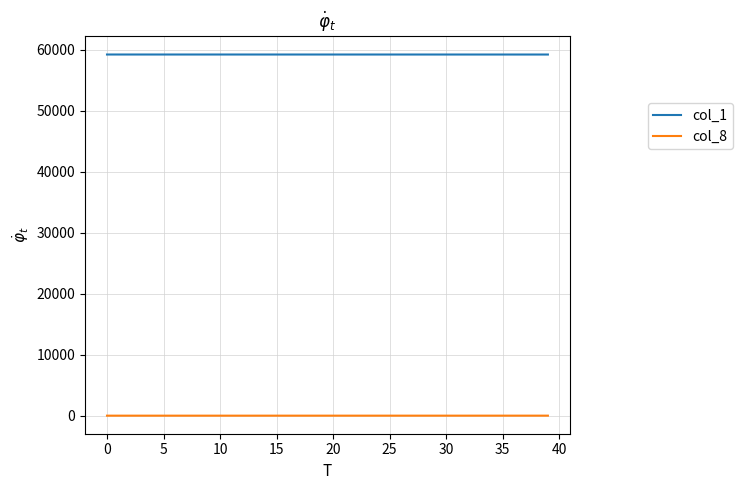

Which series has the largest total across all categories?

col_1